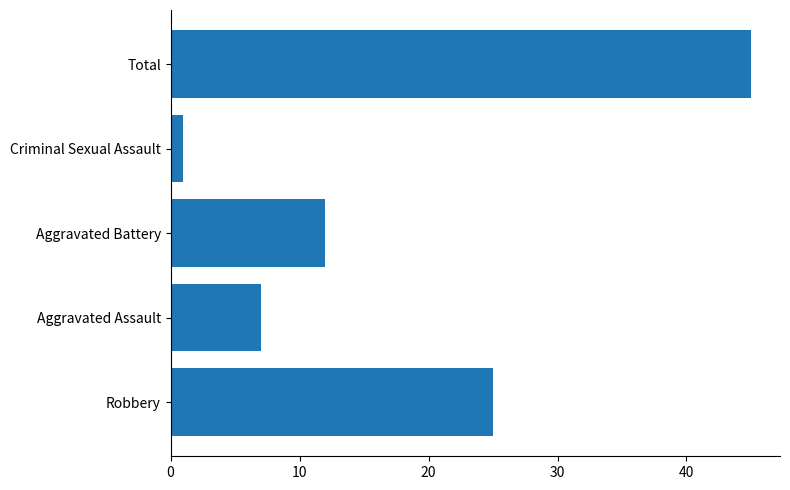

List the labels in order of value, smallest first.

Criminal Sexual Assault, Aggravated Assault, Aggravated Battery, Robbery, Total